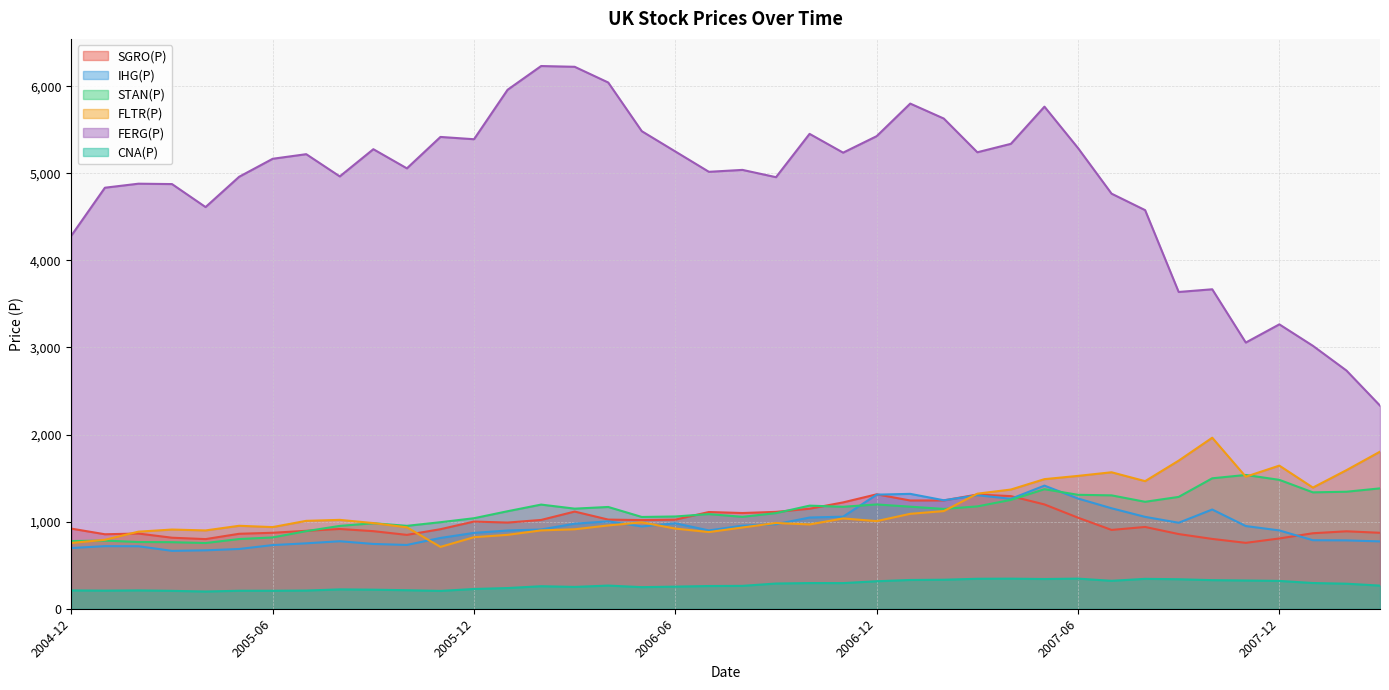

What is the greatest value displayed?

6232.0